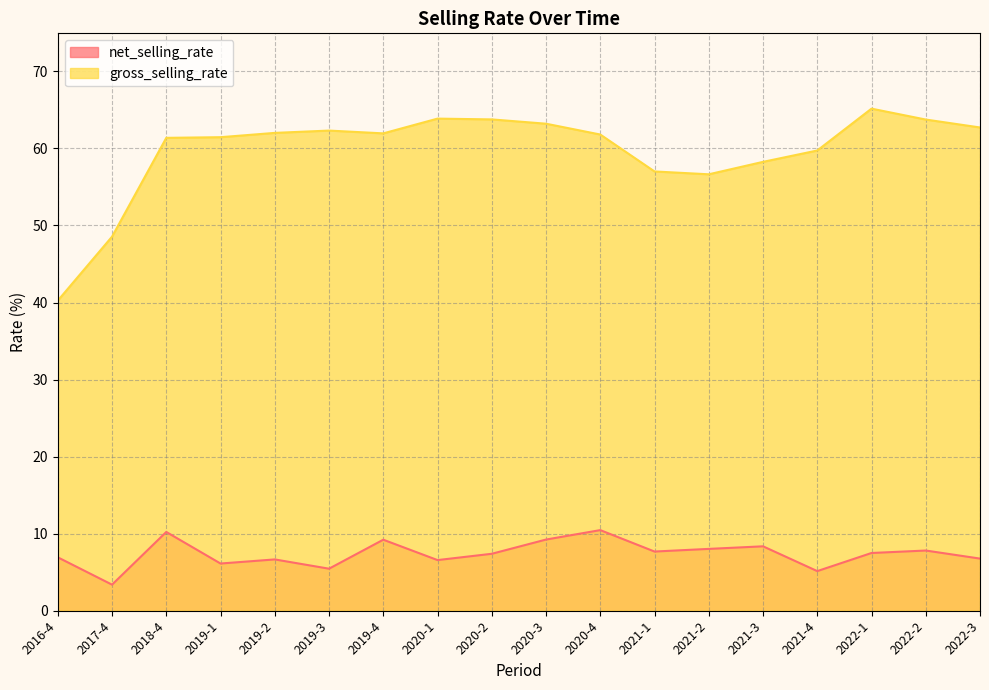

What is the approximate value of gross_selling_rate at 2020-1?

63.9